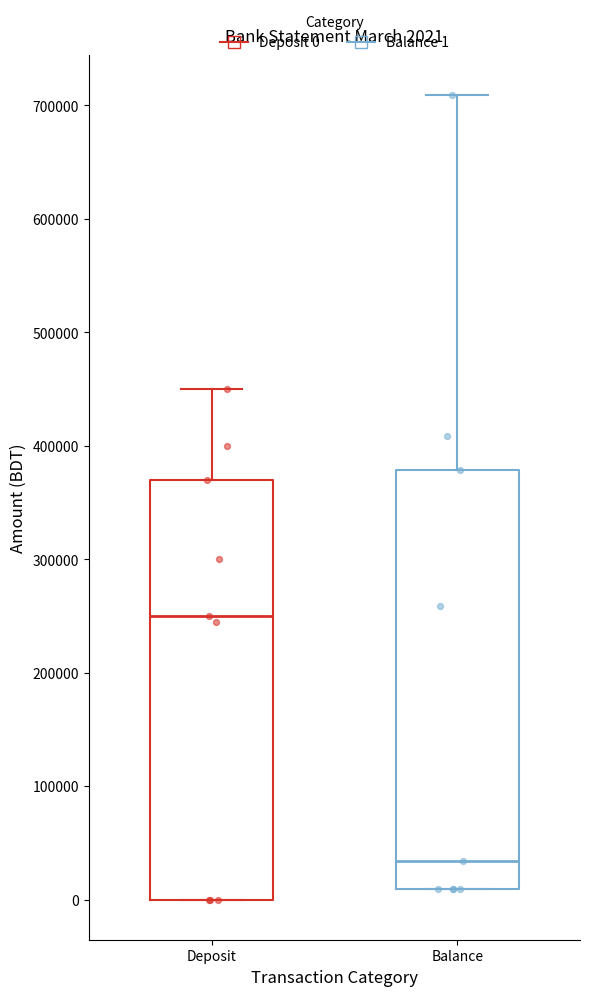

Which box's median line is the lowest?

Balance